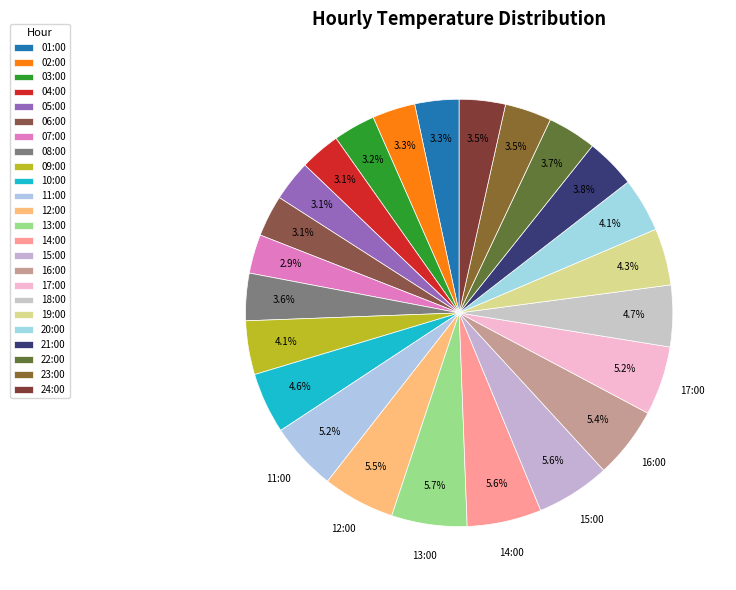

Which slice is the largest?

13:00